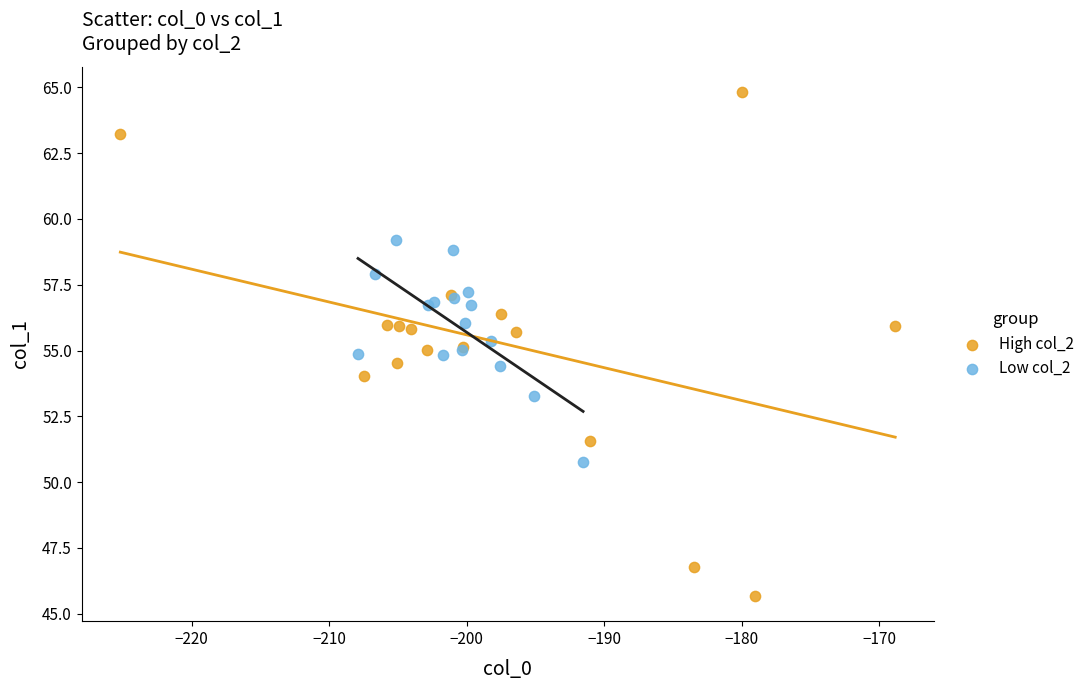

Which series contains the highest Y value?

High col_2